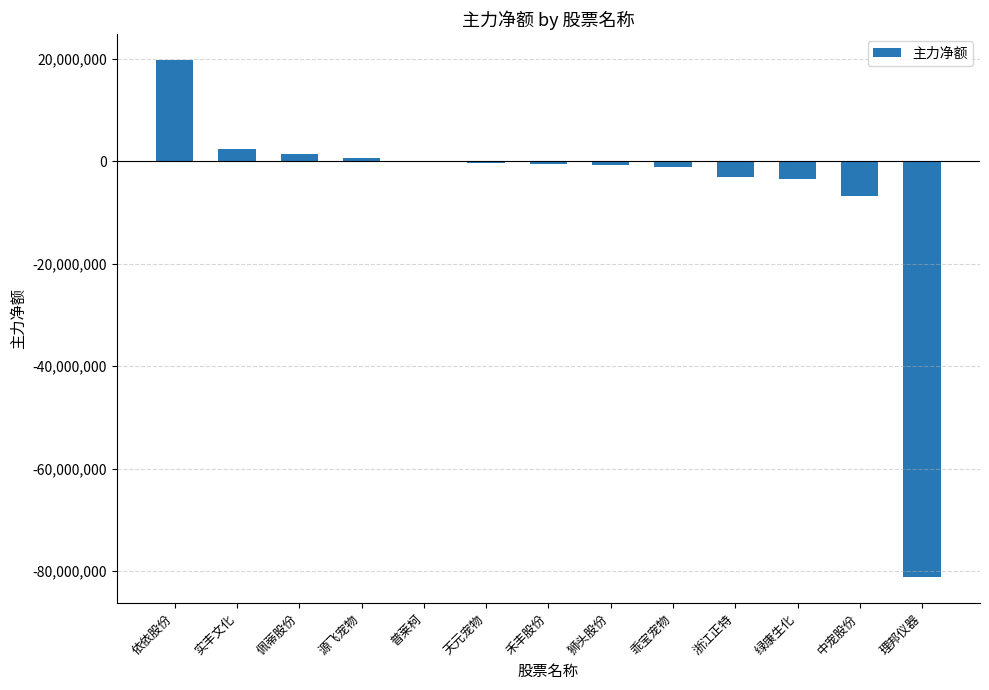

How many data points does each series have?

13